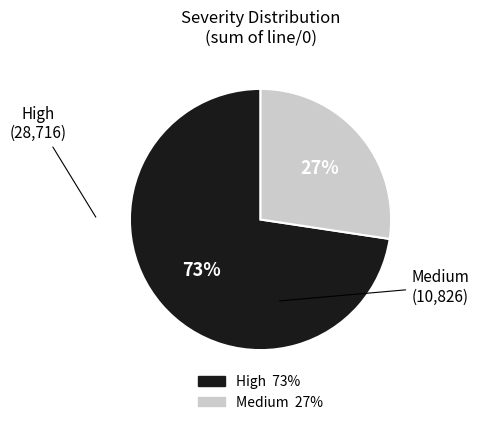

Is the sum of Medium and High greater than half?

Yes